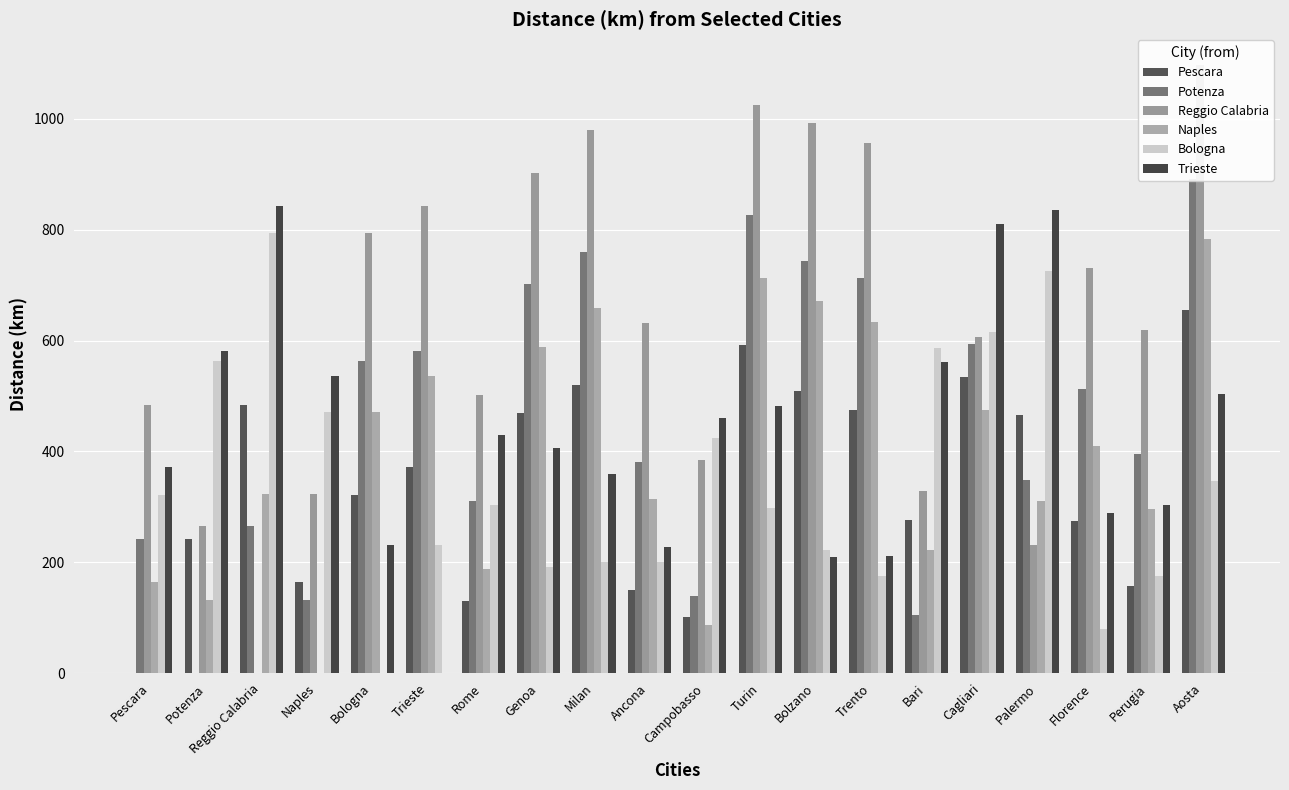

Count the number of categories in the chart.

20